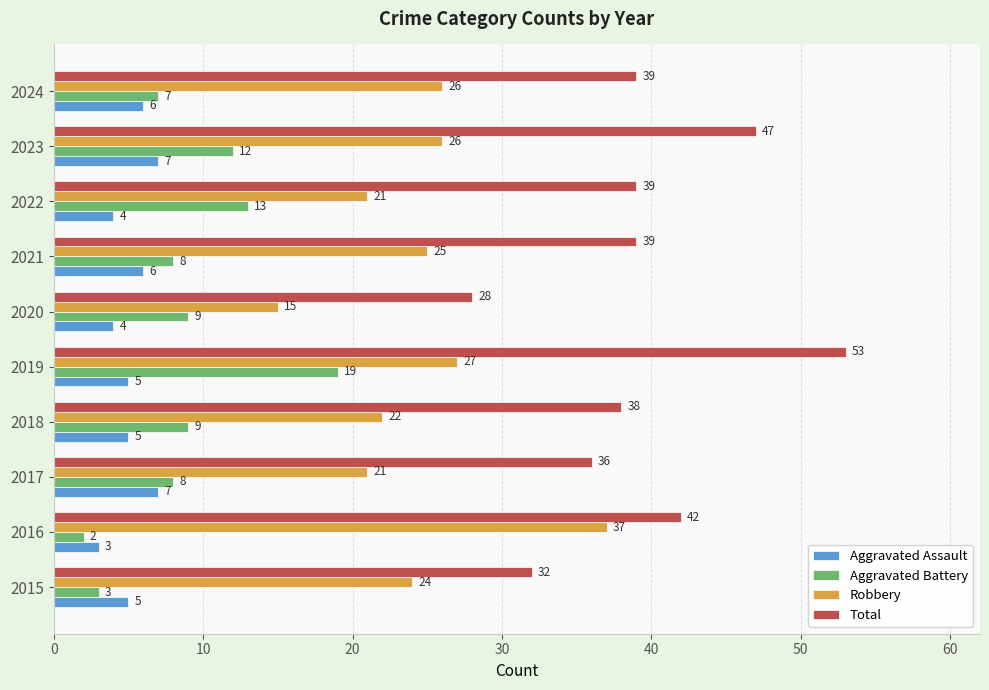

True or false: Robbery has a value of 31 at 2018.

False